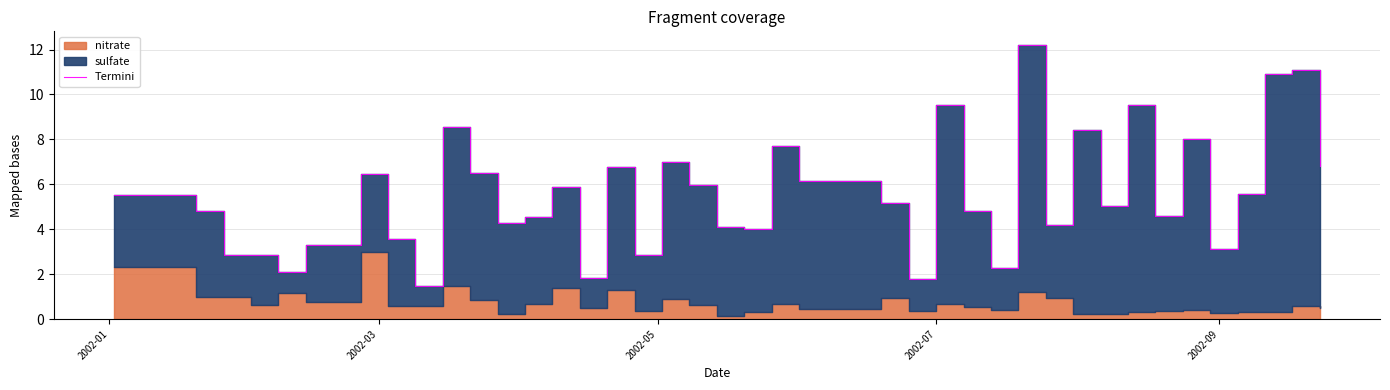

What is the smallest value displayed?

1.5